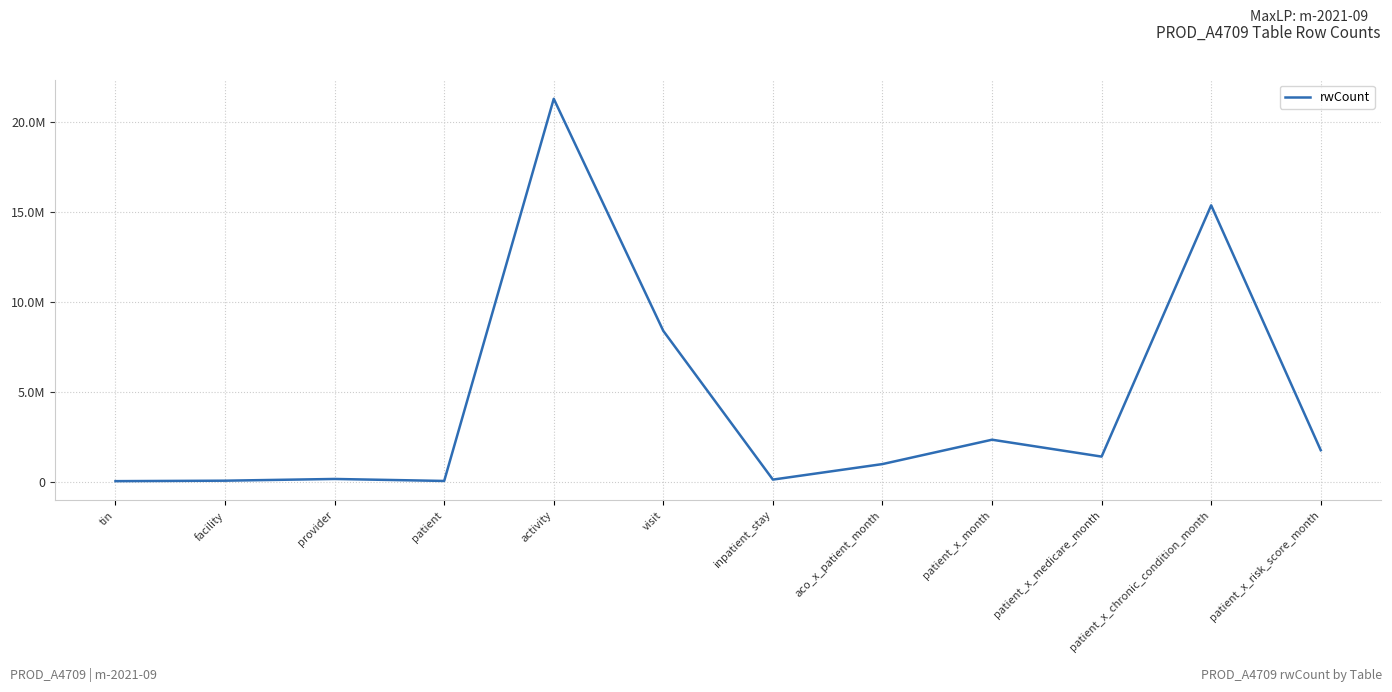

Rank the categories by value from highest to lowest.

activity, patient_x_chronic_condition_month, visit, patient_x_month, patient_x_risk_score_month, patient_x_medicare_month, aco_x_patient_month, provider, inpatient_stay, facility, patient, tin